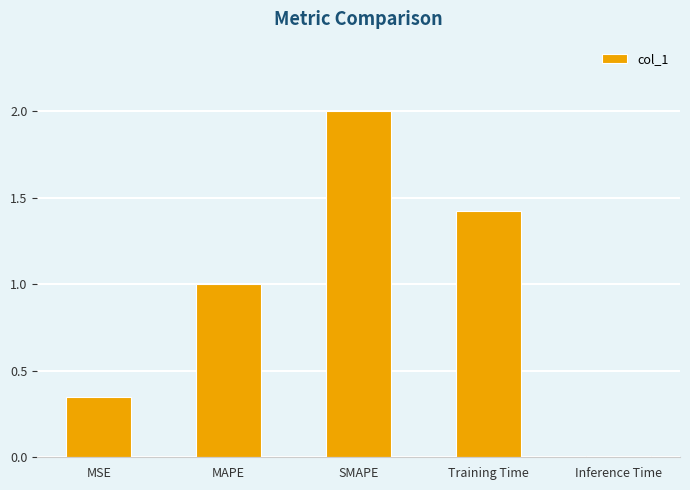

What is the label of the 3rd bar from the left?

SMAPE